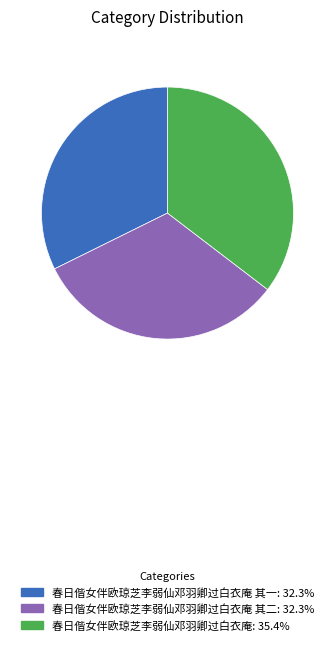

How many slices are in this pie chart?

3